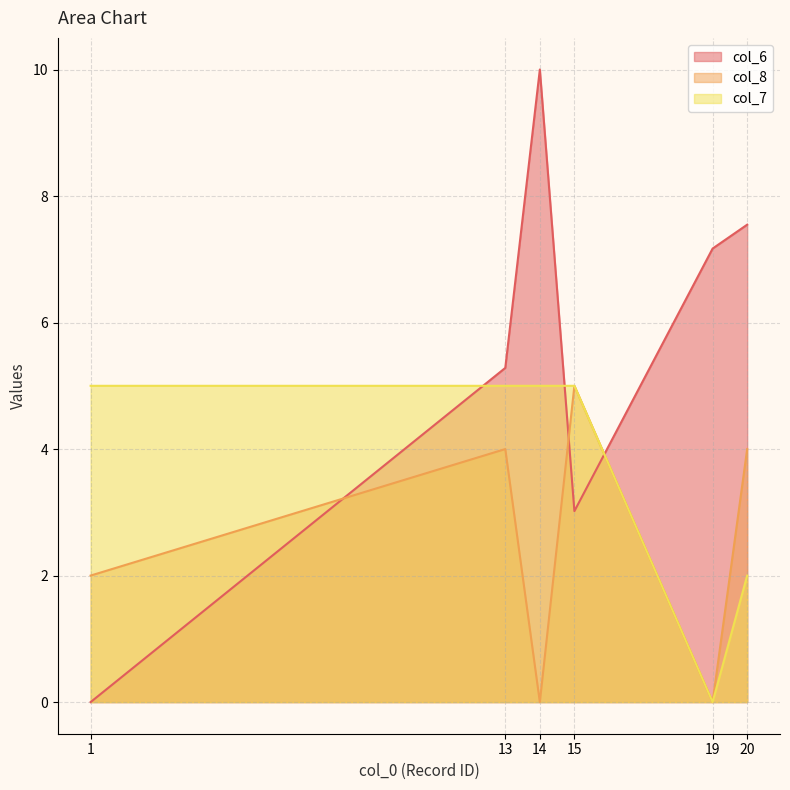

What is the difference between the maximum and minimum values in the col_6 series?

10.0